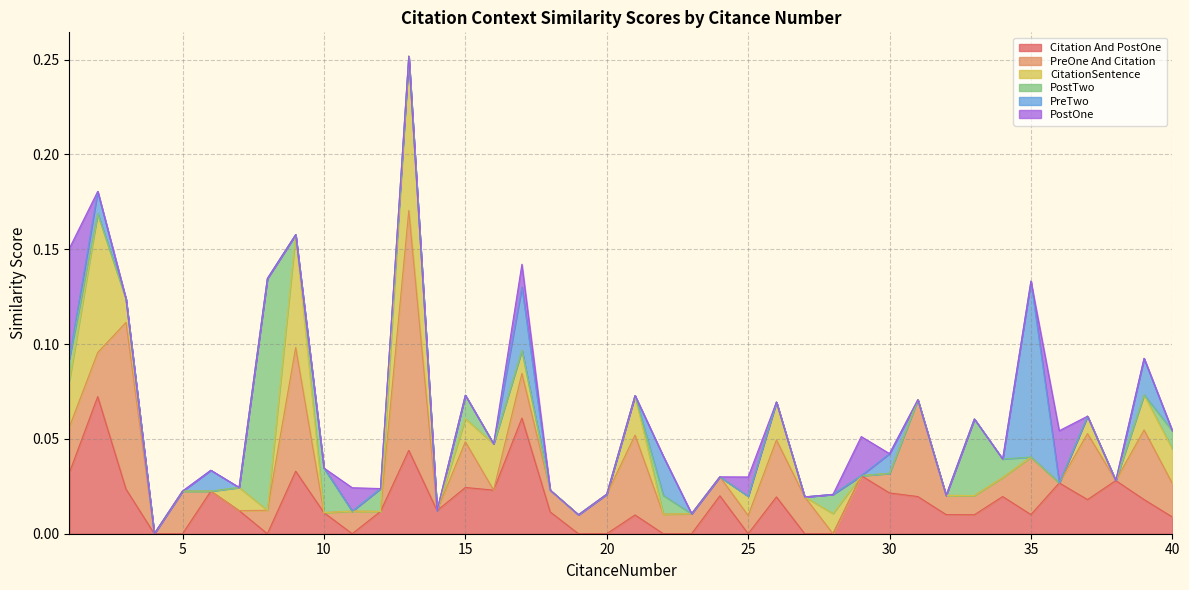

List the labels in order of PostOne value, smallest first.

2, 3, 4, 5, 6, 7, 8, 9, 10, 12, 13, 14, 15, 16, 18, 19, 20, 21, 22, 23, 24, 26, 27, 28, 30, 31, 32, 33, 34, 35, 37, 38, 39, 40, 25, 17, 11, 29, 36, 1